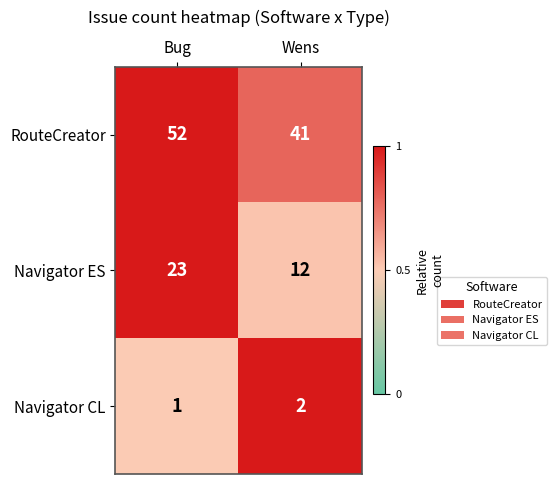

What is the difference between the maximum and minimum values in the Navigator ES series?

11